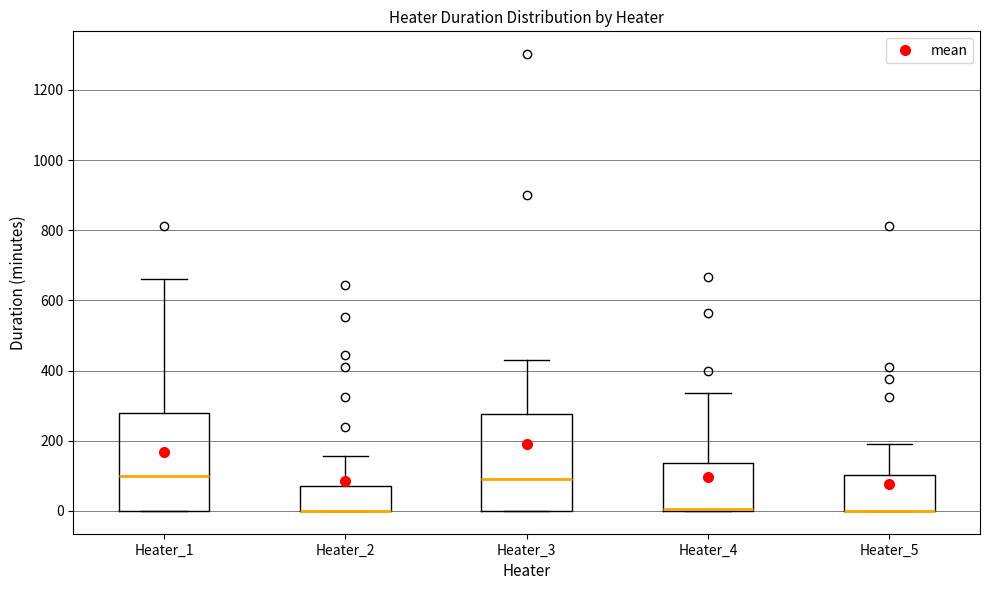

Reading left to right, read every box against the y-axis: the position of its median line, the range the box covers, and the ends of its whiskers. The values are not printed on the chart, so give them approximately, as read against the axis.

Heater_1: median 100, box 0 to 280, whiskers 0 to 660
Heater_2: median 0 (drawn on the box's lower edge), box 0 to 80, whiskers 0 to 160
Heater_3: median 100, box 0 to 280, whiskers 0 to 420
Heater_4: median 0 (drawn on the box's lower edge), box 0 to 140, whiskers 0 to 340
Heater_5: median 0 (drawn on the box's lower edge), box 0 to 100, whiskers 0 to 200